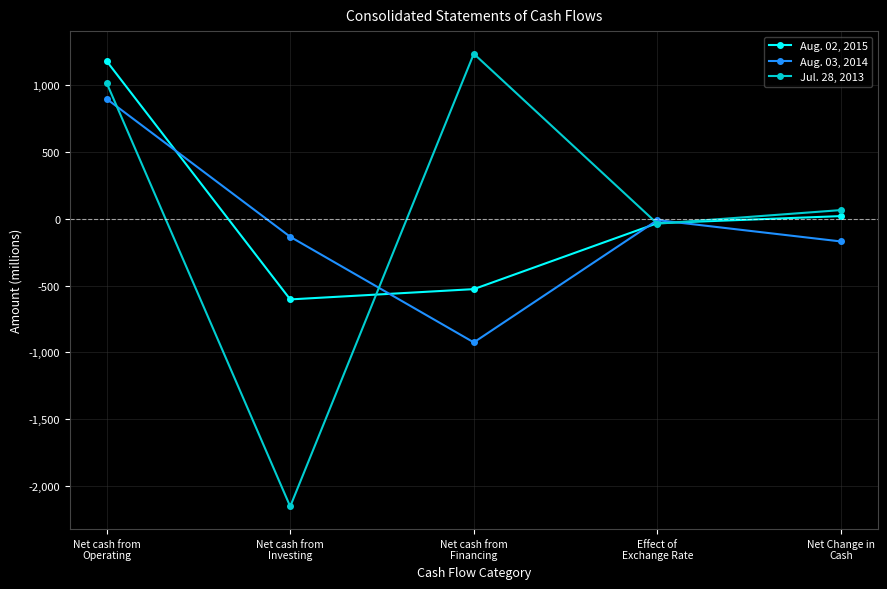

True or false: Aug. 02, 2015 has a value of -526 at Net cash from
Financing.

True